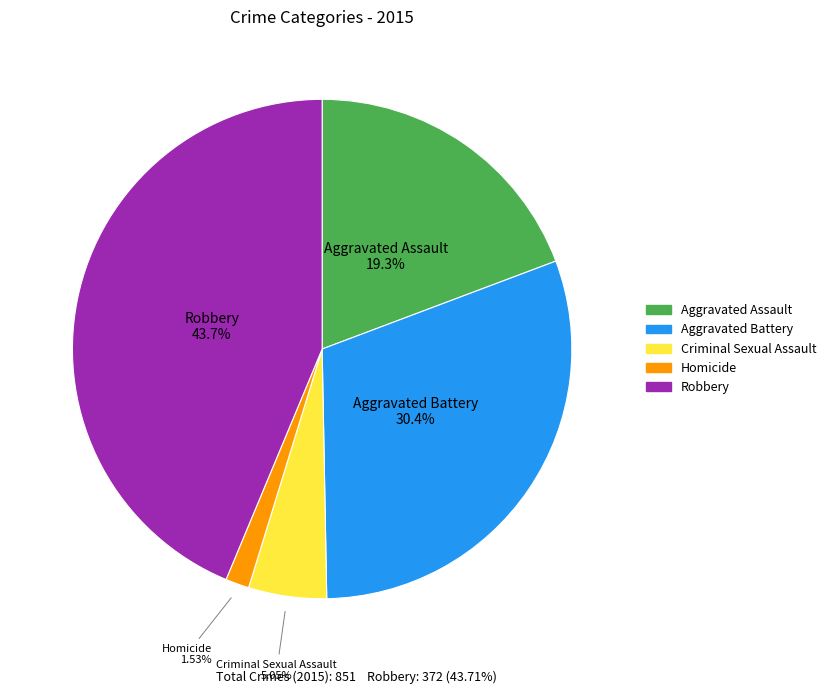

How much of the chart is everything except Aggravated Battery?

69.6%